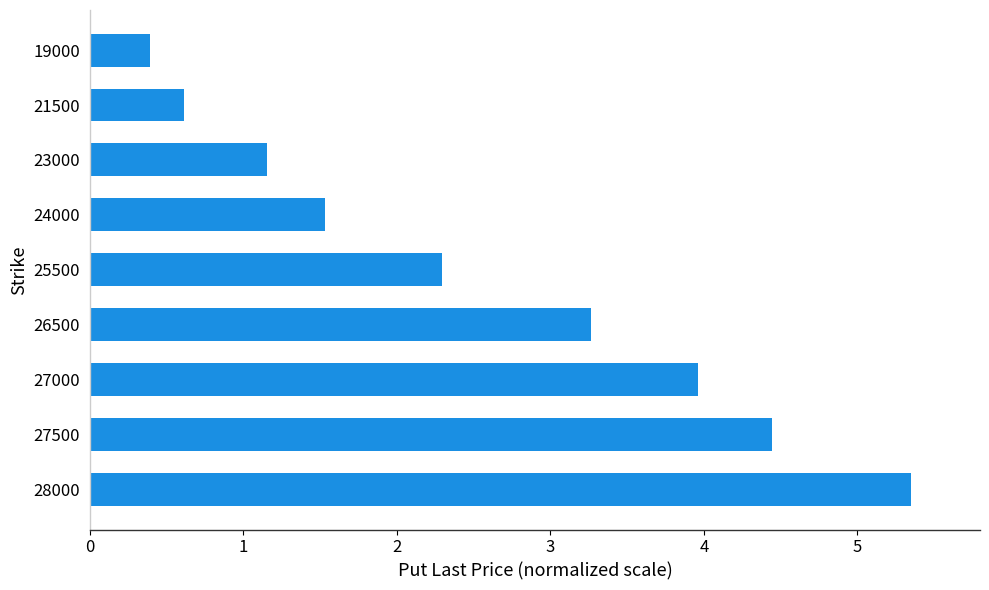

What is the change in value from 24000 to 27000?

+2.4